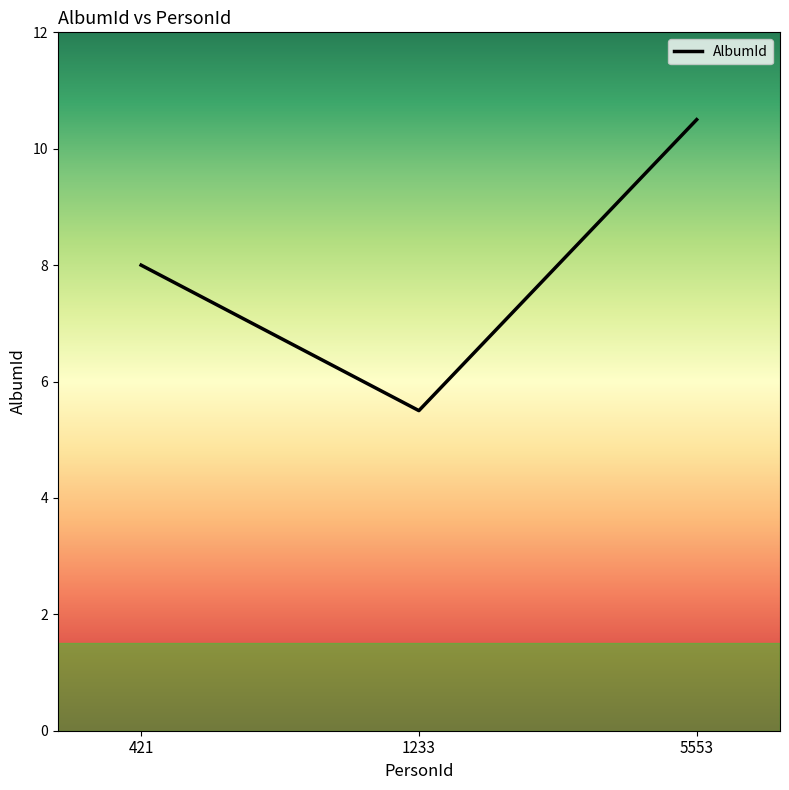

The chart shows a value of 5.5 at 1233. True or false?

True